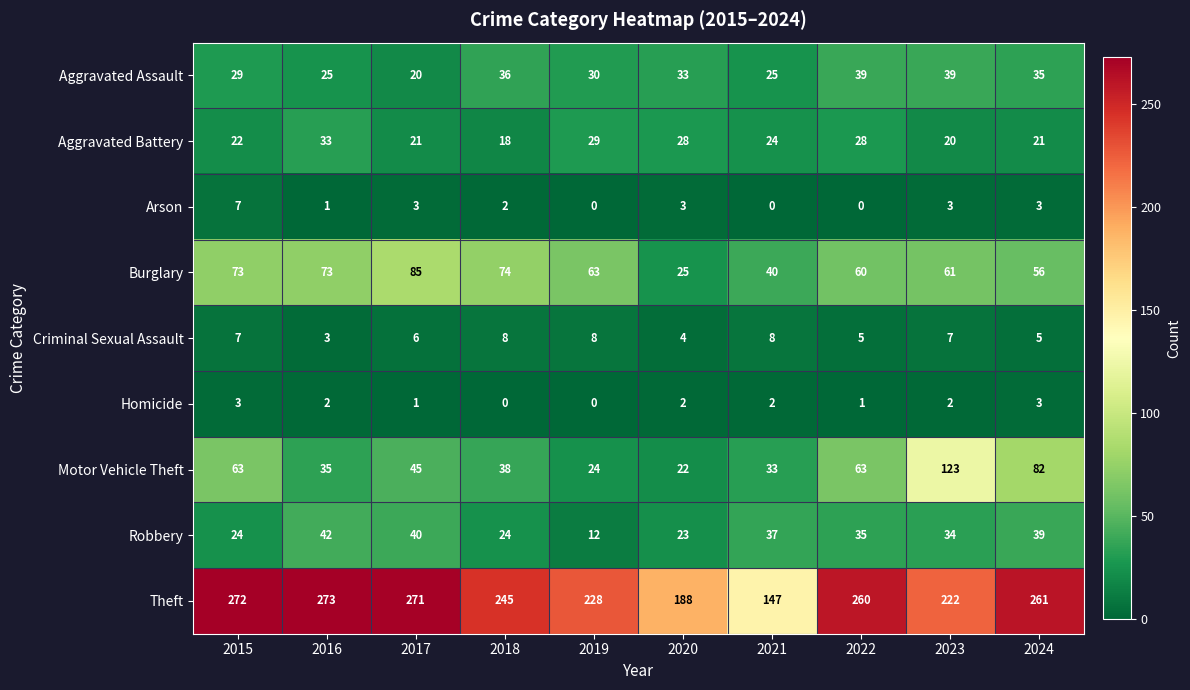

What is the spread (max minus min) of values at 2016?

272